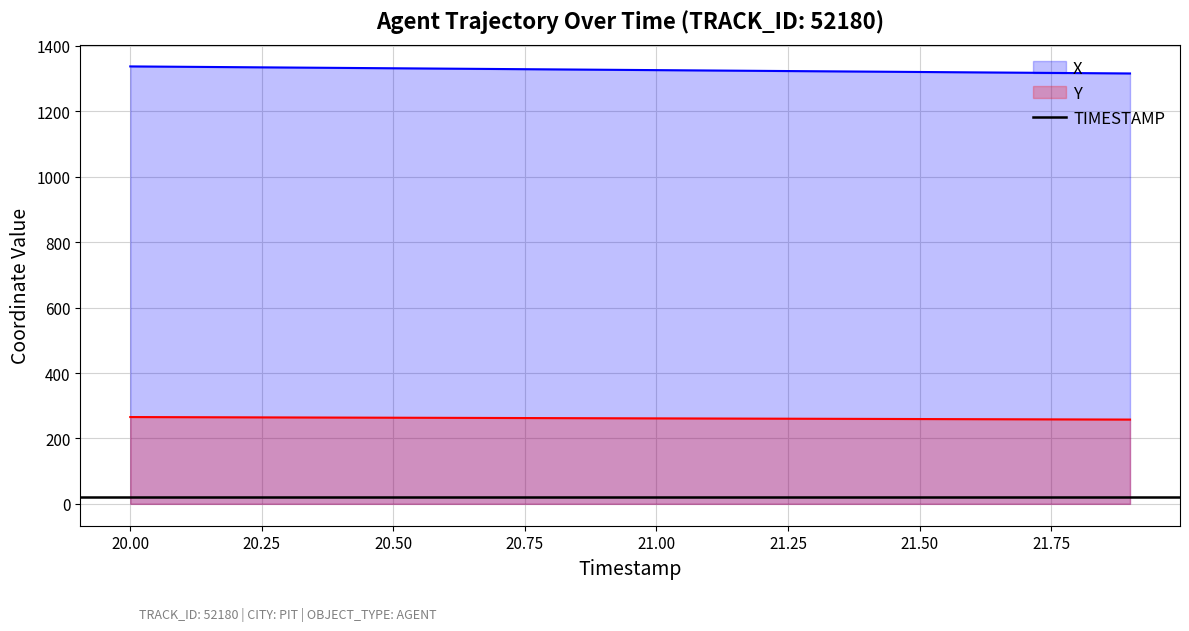

The value of X at 20.50 is 1331.8. True or false?

True